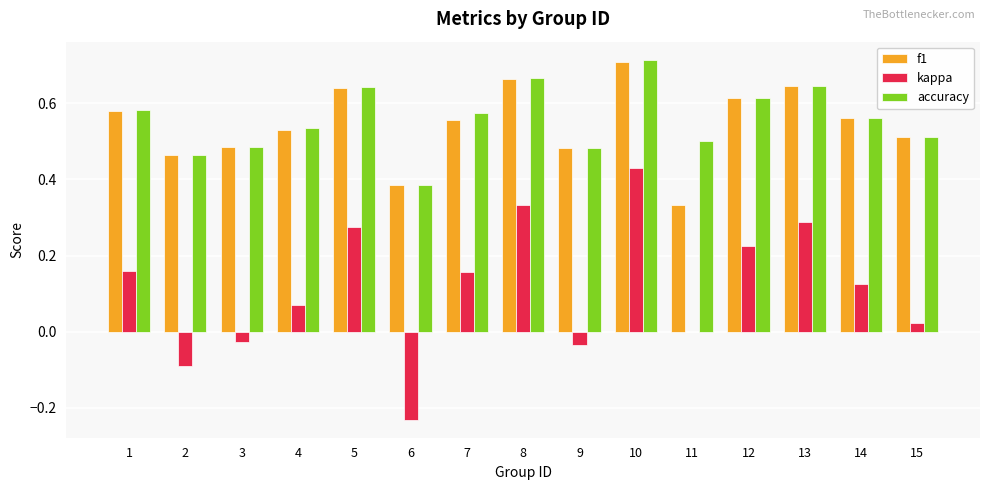

At which label is kappa closest to 0?

11